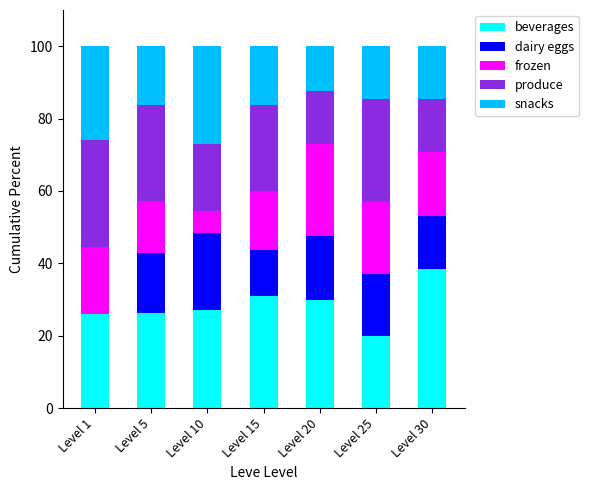

What is the total value across all series at Level 25?

100.0